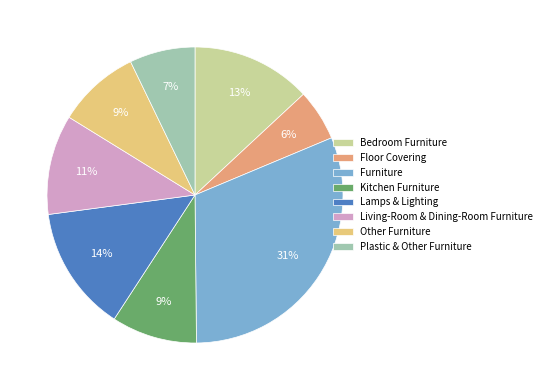

What is the ratio of the value at Floor Covering to the value at Lamps & Lighting?

0.4